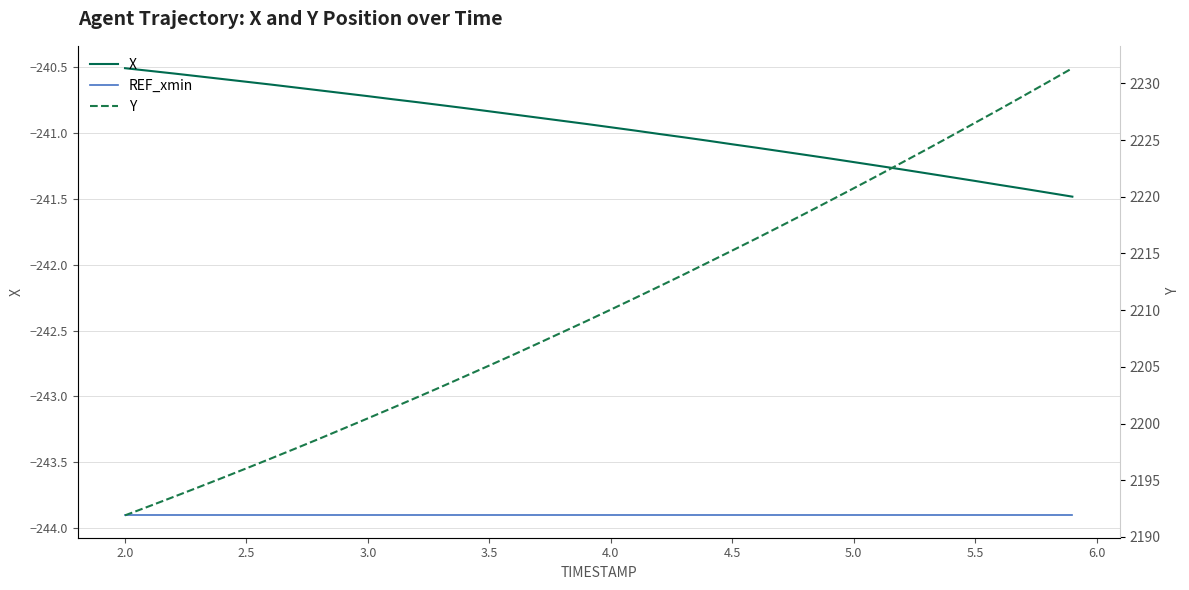

The value of REF_xmin at 3.5 is -386.9. True or false?

False